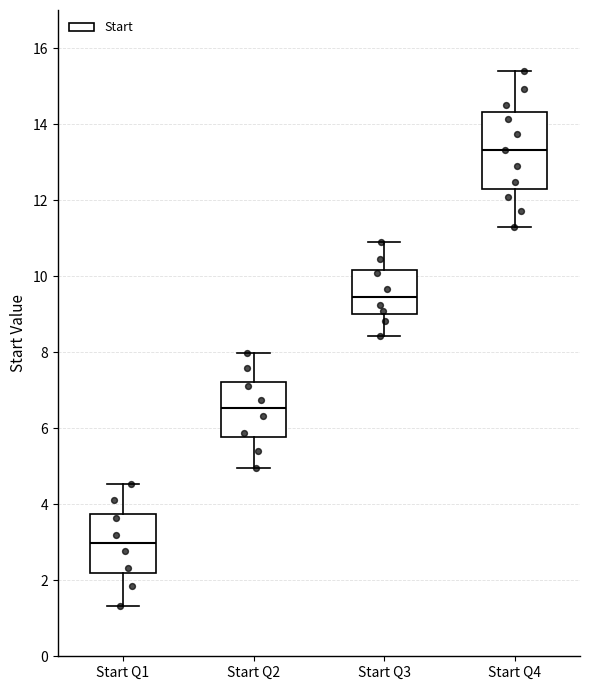

Reading left to right, transcribe this box plot: for each box, give where its median line is, the range the box spans, and where its two whiskers end, as read against the y-axis. The values are not printed on the chart, so give them approximately, as read against the axis.

Start Q1: median 3.0, box 2.2 to 3.8, whiskers 1.4 to 4.6
Start Q2: median 6.6, box 5.8 to 7.2, whiskers 5.0 to 8.0
Start Q3: median 9.4, box 9.0 to 10.2, whiskers 8.4 to 10.8
Start Q4: median 13.4, box 12.2 to 14.4, whiskers 11.2 to 15.4